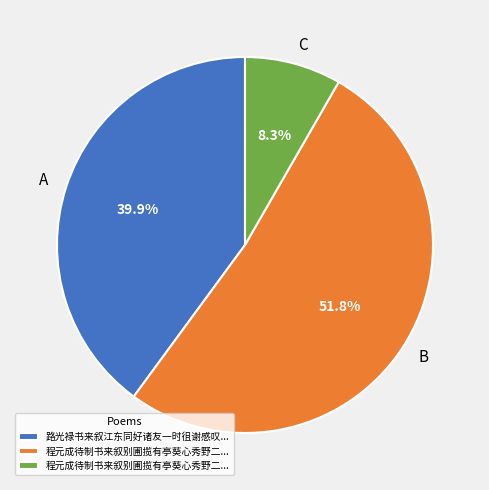

What is the largest slice in the pie chart?

B